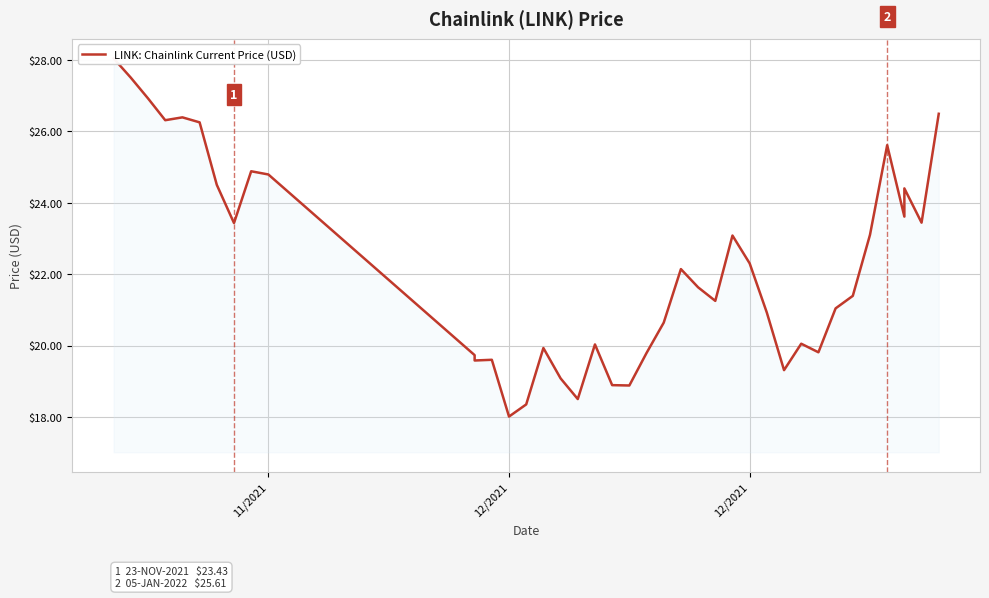

Which label corresponds to the largest value in the chart?

11/2021